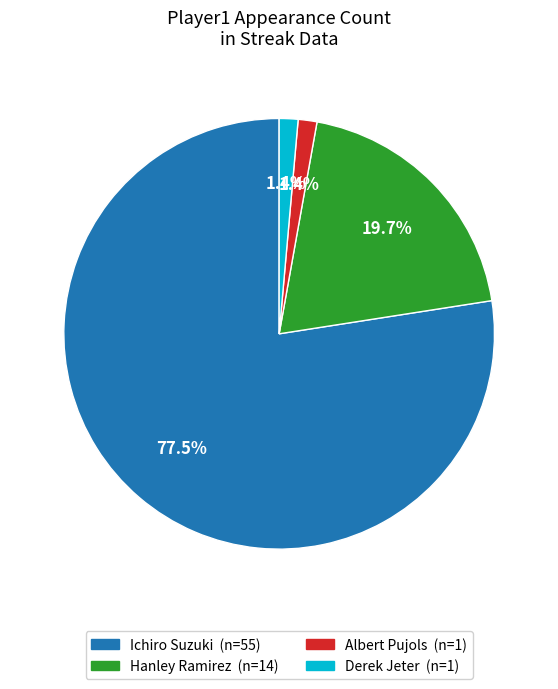

True or false: Albert Pujols accounts for 14% of the total.

False